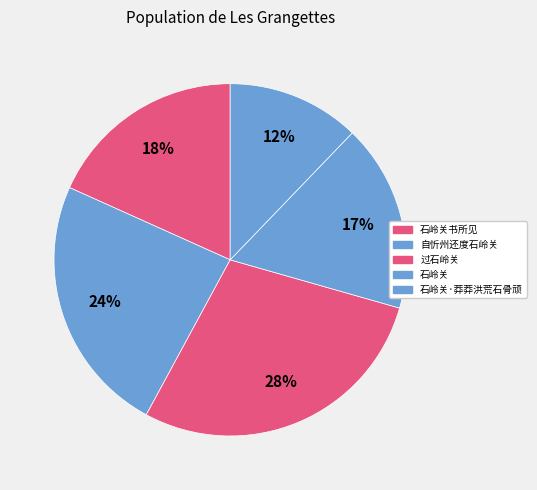

How many slices are in this pie chart?

5